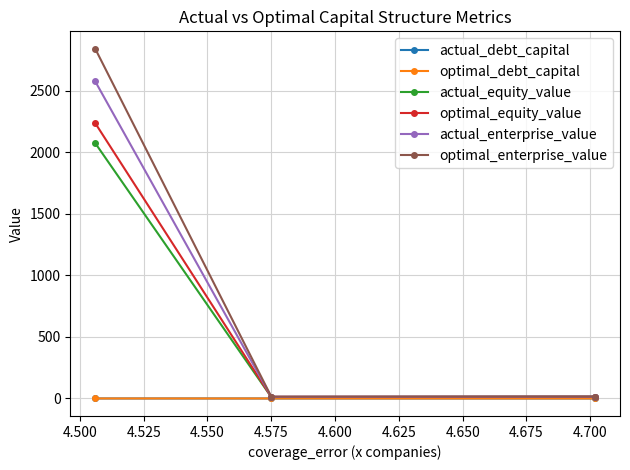

What is the value of the optimal_equity_value point at the 1st from the left?

2234.7